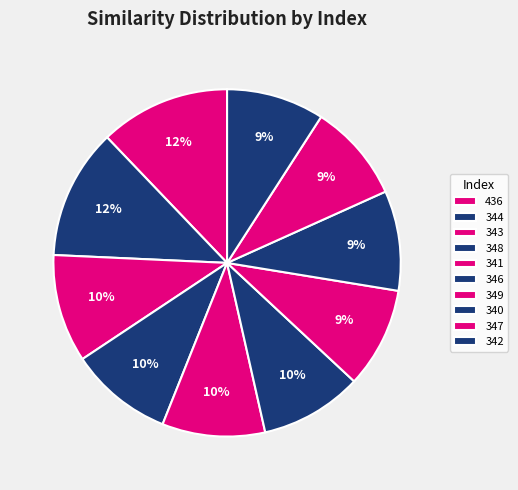

How many segments does this pie chart have?

10